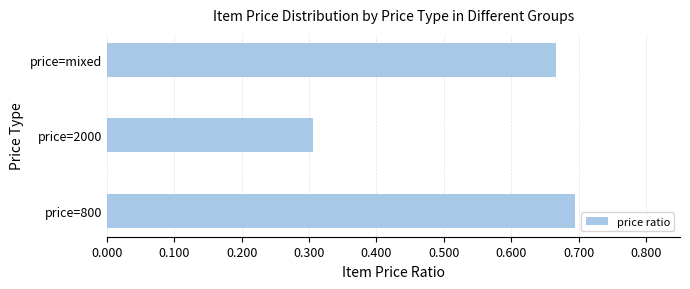

Read the value at price=2000.

0.3